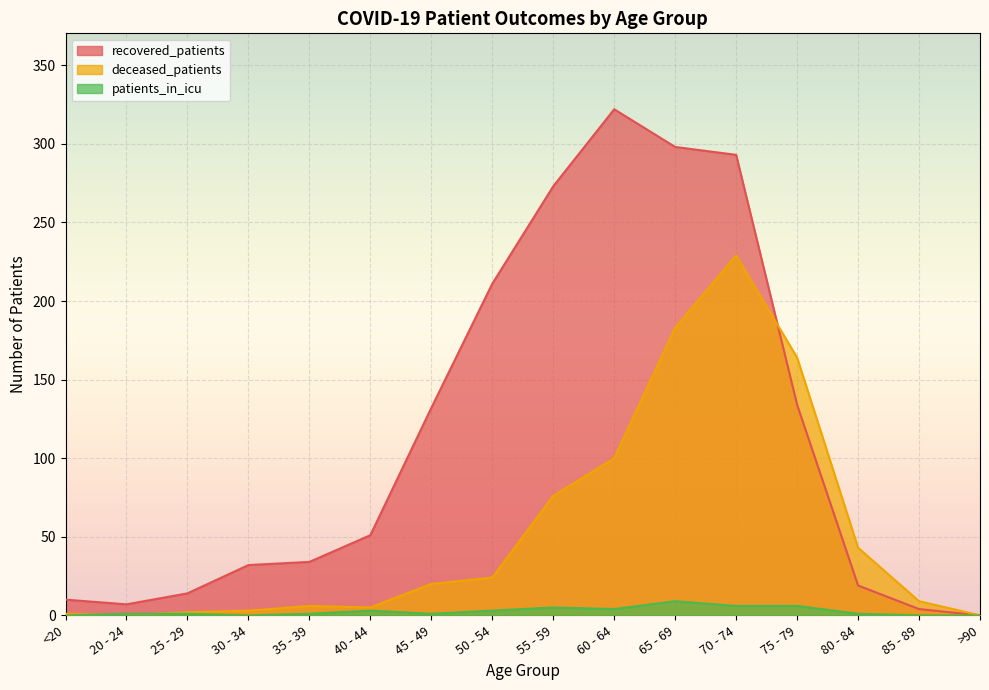

What is the value of the recovered_patients point at the 2nd from the left?

7